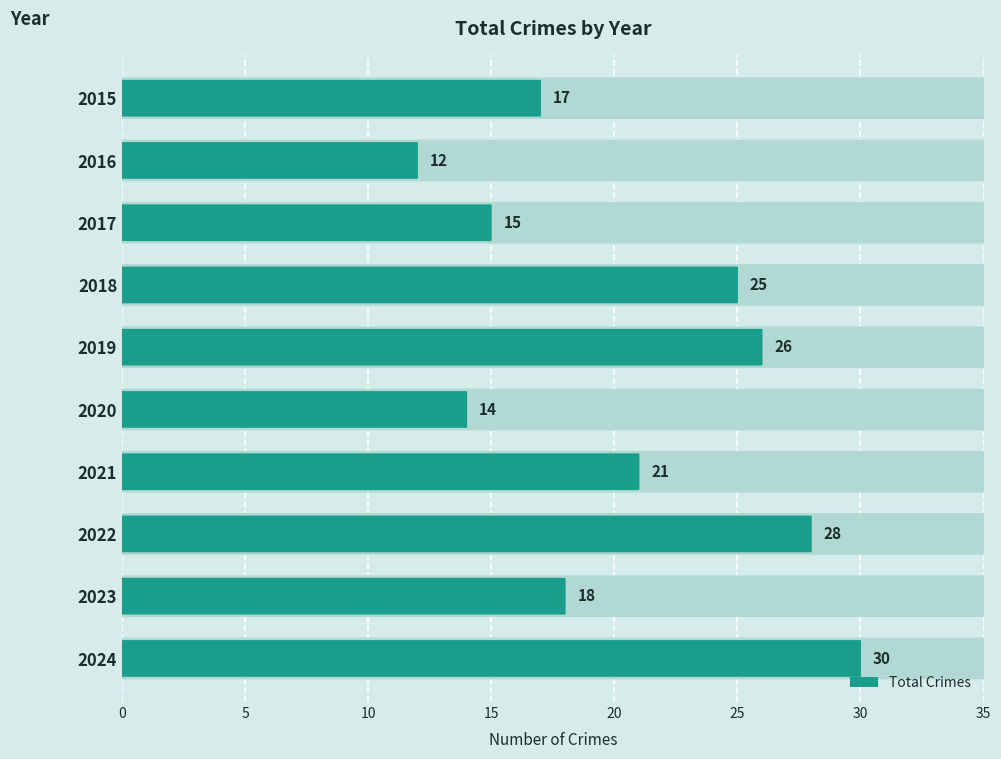

Which label corresponds to the smallest value in the chart?

2016